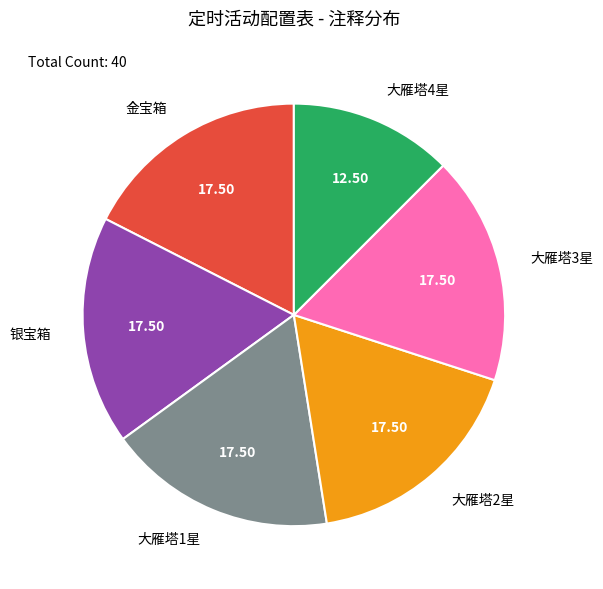

How many segments does this pie chart have?

6